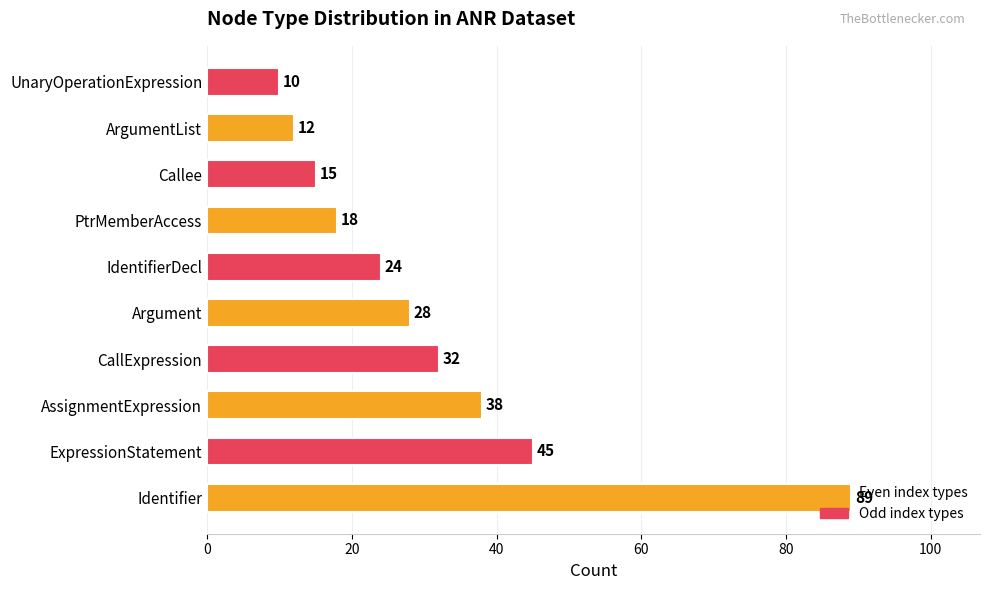

What is the average value?

31